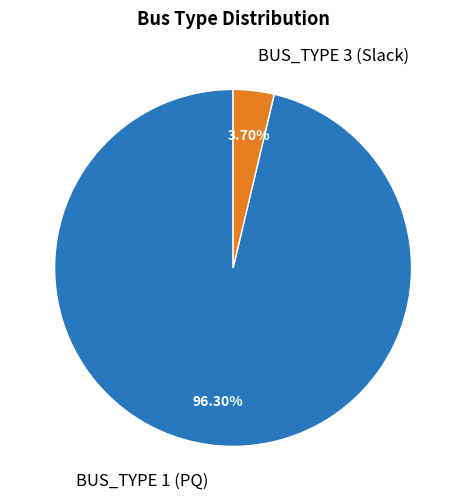

Is there a majority slice in this chart?

Yes